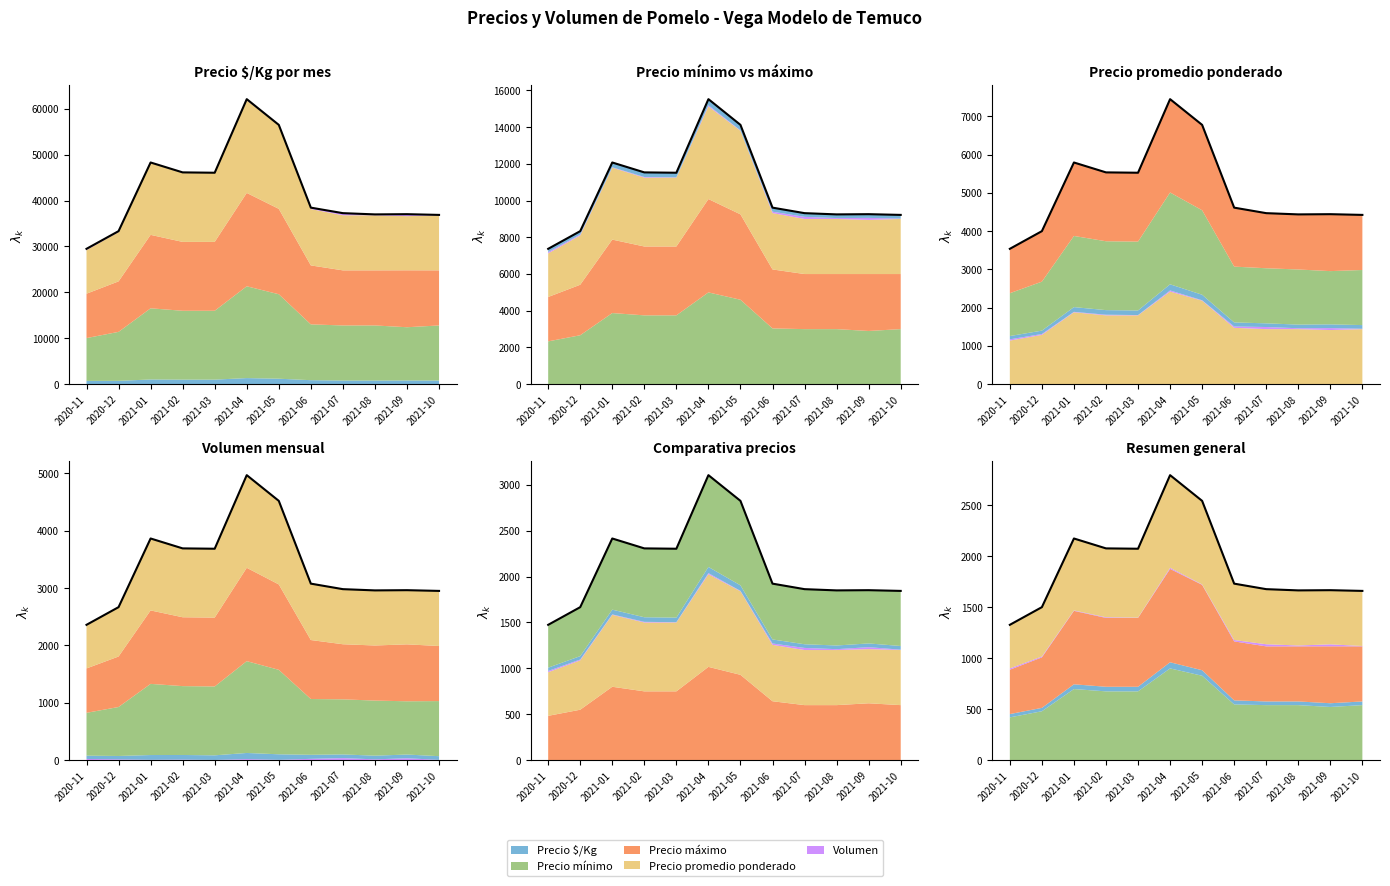

What is the total value across all series at 2021-03?

66794.2